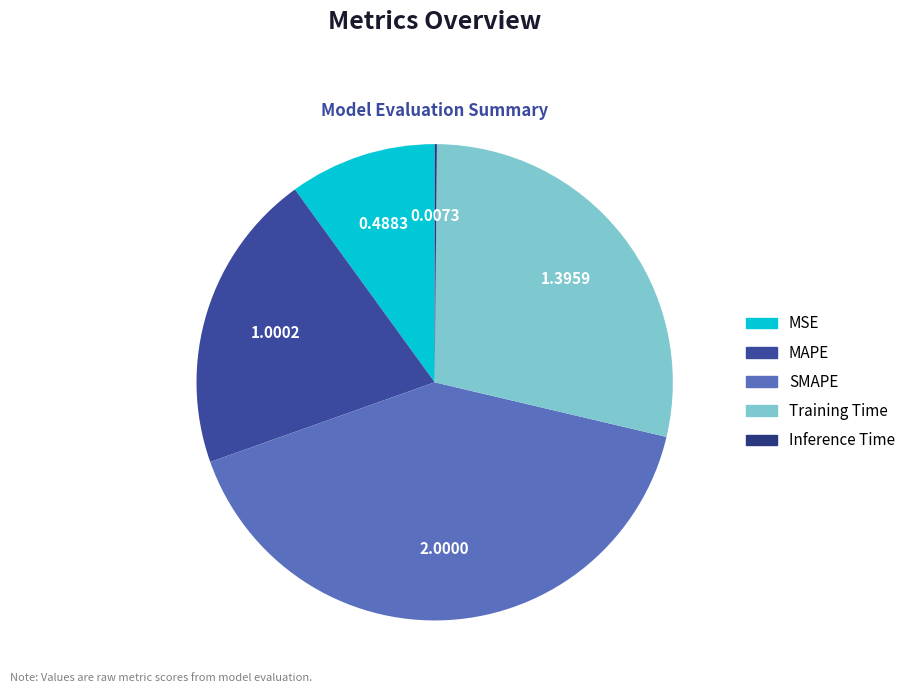

How many slices are in this pie chart?

5